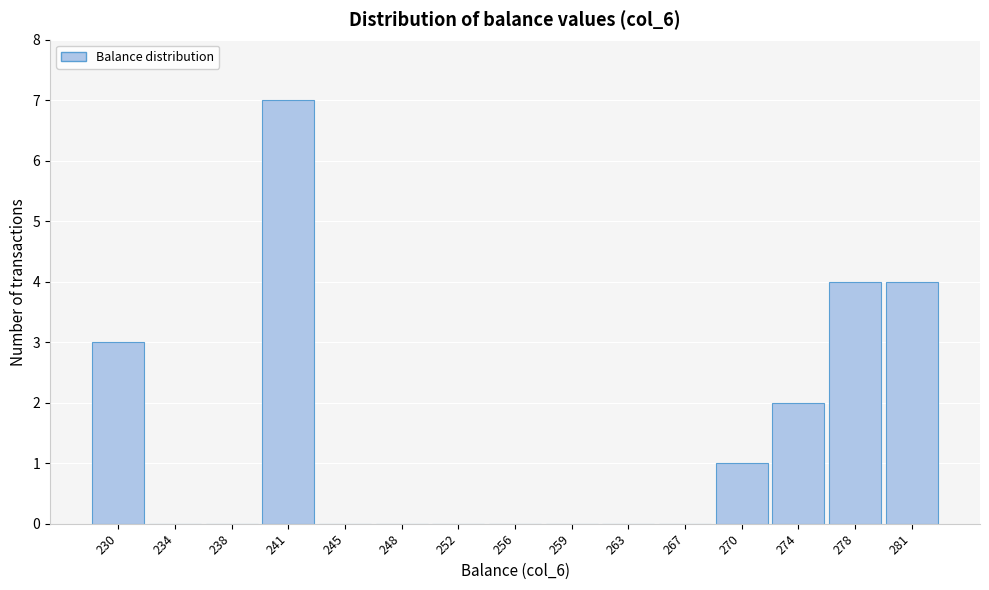

Reading left to right, list all the values displayed in this chart.

230=3	234=0	238=0	241=7	245=0	248=0	252=0	256=0	259=0	263=0	267=0	270=1	274=2	278=4	281=4